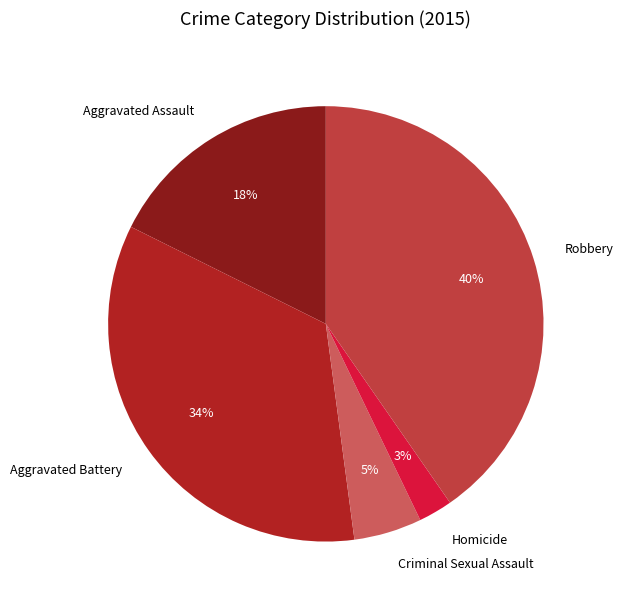

Approximately how many times larger is the value at Criminal Sexual Assault compared to Aggravated Assault?

0.3